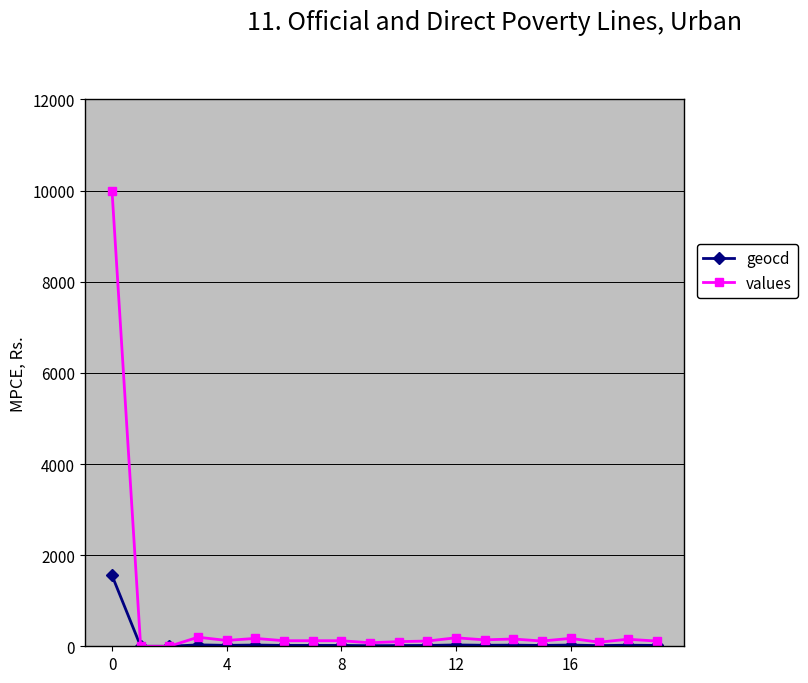

What is the highest value of the geocd series?

1555